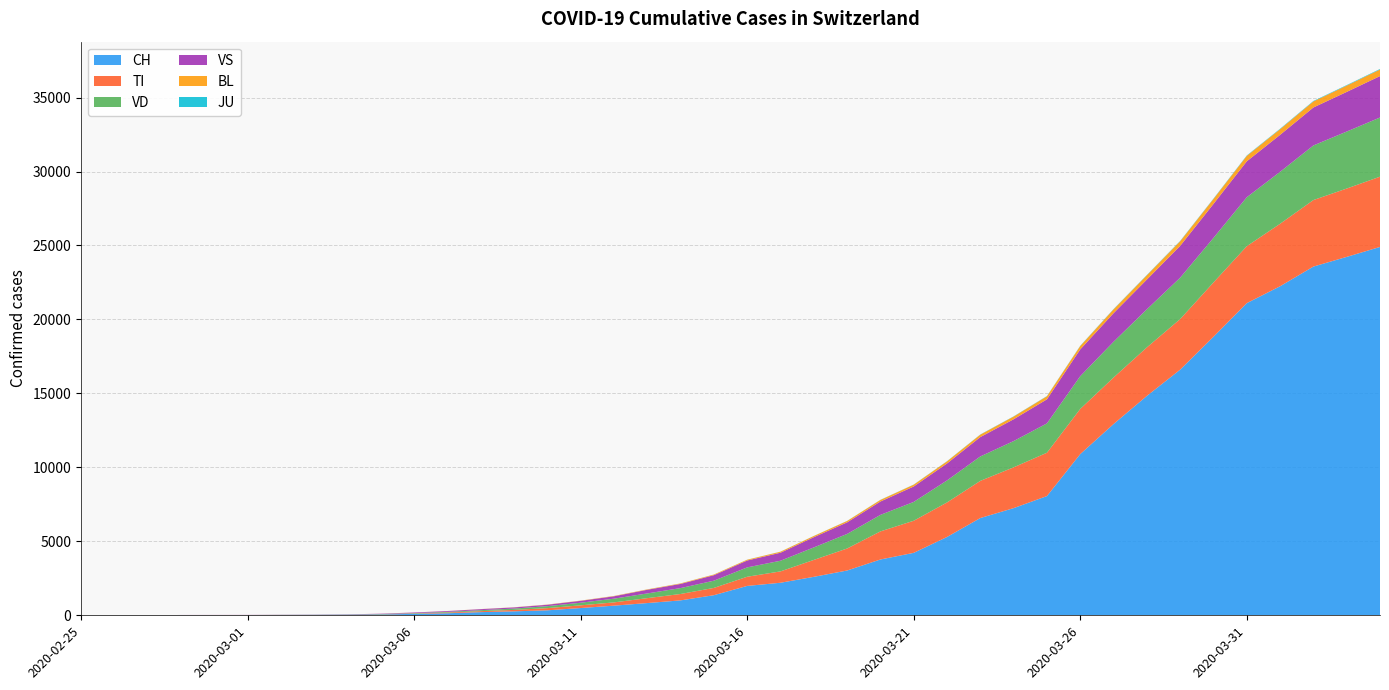

Reading right to left, extract all data points from this chart.

CH: 2020-04-04=24900	2020-04-03=24228	2020-04-02=23574	2020-04-01=22242	2020-03-31=21100	2020-03-30=18827	2020-03-29=16605	2020-03-28=14829	2020-03-27=12928	2020-03-26=10897	2020-03-25=8060	2020-03-24=7245	2020-03-23=6575	2020-03-22=5294	2020-03-21=4222	2020-03-20=3772	2020-03-19=3028	2020-03-18=2600	2020-03-17=2200	2020-03-16=1986	2020-03-15=1359	2020-03-14=1009	2020-03-13=827	2020-03-12=652	2020-03-11=491	2020-03-10=337	2020-03-09=268	2020-03-08=214	2020-03-07=139	2020-03-06=98	2020-03-05=56	2020-03-04=36	2020-03-03=27	2020-03-02=22	2020-03-01=16	2020-02-29=15	2020-02-28=13	2020-02-27=2	2020-02-26=1	2020-02-25=0
TI: 2020-04-04=4750	2020-04-03=4620	2020-04-02=4496	2020-04-01=4224	2020-03-31=3850	2020-03-30=3672	2020-03-29=3419	2020-03-28=3281	2020-03-27=3145	2020-03-26=3054	2020-03-25=2929	2020-03-24=2758	2020-03-23=2512	2020-03-22=2335	2020-03-21=2169	2020-03-20=1899	2020-03-19=1487	2020-03-18=1143	2020-03-17=768	2020-03-16=620	2020-03-15=492	2020-03-14=432	2020-03-13=333	2020-03-12=221	2020-03-11=183	2020-03-10=148	2020-03-09=97	2020-03-08=67	2020-03-07=46	2020-03-06=19	2020-03-05=12	2020-03-04=2	2020-03-03=0	2020-03-02=0	2020-03-01=0	2020-02-29=0	2020-02-28=0	2020-02-27=0	2020-02-26=0	2020-02-25=0
VD: 2020-04-04=4000	2020-04-03=3852	2020-04-02=3690	2020-04-01=3512	2020-03-31=3309	2020-03-30=3013	2020-03-29=2797	2020-03-28=2574	2020-03-27=2415	2020-03-26=2213	2020-03-25=1984	2020-03-24=1774	2020-03-23=1651	2020-03-22=1488	2020-03-21=1273	2020-03-20=1116	2020-03-19=984	2020-03-18=845	2020-03-17=720	2020-03-16=632	2020-03-15=488	2020-03-14=399	2020-03-13=318	2020-03-12=251	2020-03-11=176	2020-03-10=133	2020-03-09=90	2020-03-08=66	2020-03-07=46	2020-03-06=30	2020-03-05=18	2020-03-04=12	2020-03-03=8	2020-03-02=6	2020-03-01=4	2020-02-29=4	2020-02-28=4	2020-02-27=0	2020-02-26=0	2020-02-25=0
VS: 2020-04-04=2800	2020-04-03=2680	2020-04-02=2568	2020-04-01=2499	2020-03-31=2430	2020-03-30=2295	2020-03-29=2151	2020-03-28=2013	2020-03-27=1934	2020-03-26=1811	2020-03-25=1626	2020-03-24=1474	2020-03-23=1310	2020-03-22=1147	2020-03-21=1043	2020-03-20=904	2020-03-19=783	2020-03-18=692	2020-03-17=542	2020-03-16=467	2020-03-15=373	2020-03-14=281	2020-03-13=248	2020-03-12=161	2020-03-11=128	2020-03-10=95	2020-03-09=78	2020-03-08=68	2020-03-07=56	2020-03-06=43	2020-03-05=22	2020-03-04=15	2020-03-03=12	2020-03-02=10	2020-03-01=7	2020-02-29=6	2020-02-28=6	2020-02-27=0	2020-02-26=0	2020-02-25=0
BL: 2020-04-04=445	2020-04-03=427	2020-04-02=408	2020-04-01=385	2020-03-31=367	2020-03-30=337	2020-03-29=313	2020-03-28=288	2020-03-27=259	2020-03-26=228	2020-03-25=207	2020-03-24=184	2020-03-23=164	2020-03-22=142	2020-03-21=123	2020-03-20=107	2020-03-19=93	2020-03-18=80	2020-03-17=68	2020-03-16=52	2020-03-15=43	2020-03-14=34	2020-03-13=26	2020-03-12=21	2020-03-11=16	2020-03-10=13	2020-03-09=9	2020-03-08=6	2020-03-07=4	2020-03-06=3	2020-03-05=2	2020-03-04=1	2020-03-03=1	2020-03-02=1	2020-03-01=1	2020-02-29=1	2020-02-28=0	2020-02-27=0	2020-02-26=0	2020-02-25=0
JU: 2020-04-04=35	2020-04-03=33	2020-04-02=31	2020-04-01=29	2020-03-31=27	2020-03-30=24	2020-03-29=22	2020-03-28=21	2020-03-27=19	2020-03-26=17	2020-03-25=15	2020-03-24=14	2020-03-23=12	2020-03-22=11	2020-03-21=9	2020-03-20=8	2020-03-19=6	2020-03-18=5	2020-03-17=5	2020-03-16=4	2020-03-15=3	2020-03-14=3	2020-03-13=2	2020-03-12=2	2020-03-11=1	2020-03-10=1	2020-03-09=1	2020-03-08=1	2020-03-07=0	2020-03-06=0	2020-03-05=0	2020-03-04=0	2020-03-03=0	2020-03-02=0	2020-03-01=0	2020-02-29=0	2020-02-28=0	2020-02-27=0	2020-02-26=0	2020-02-25=0